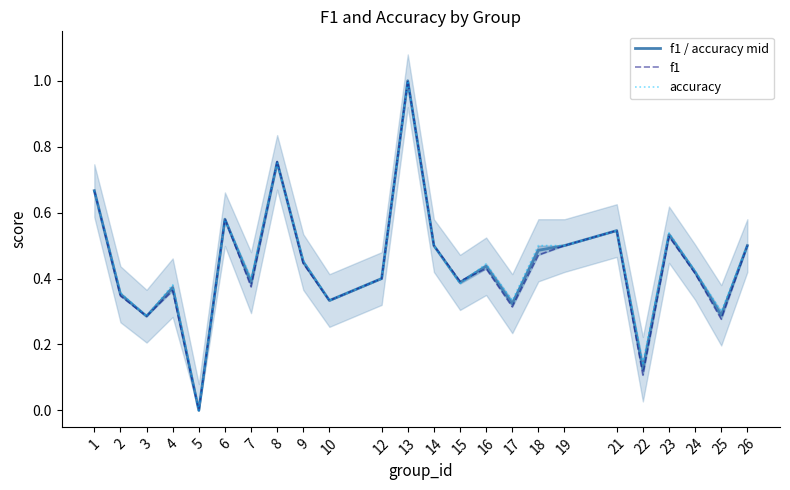

What is the value of the f1 point at the 11th from the left?

0.4